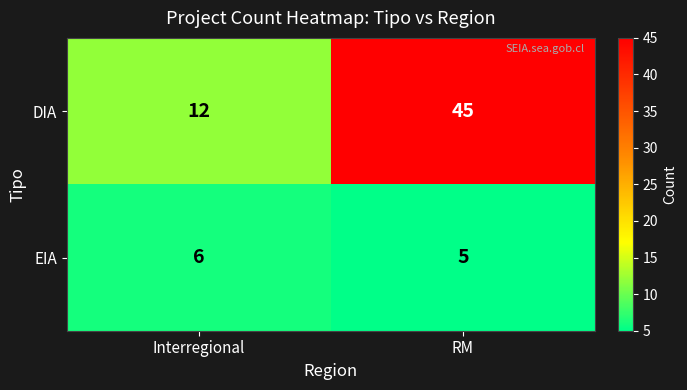

Which series has the largest total across all categories?

DIA